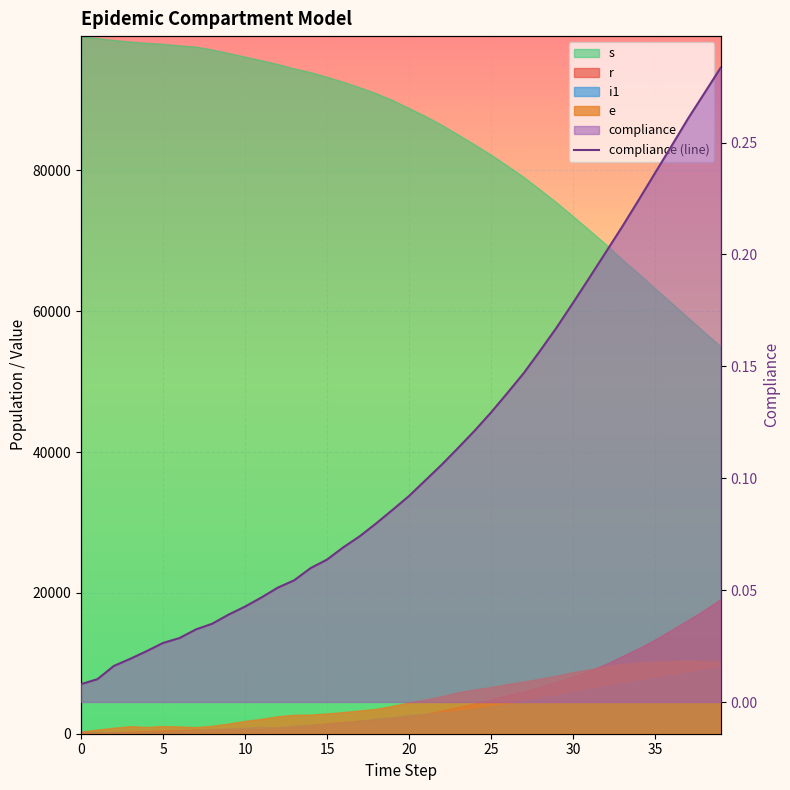

What is the sum of the values at 34 and 29?

0.4